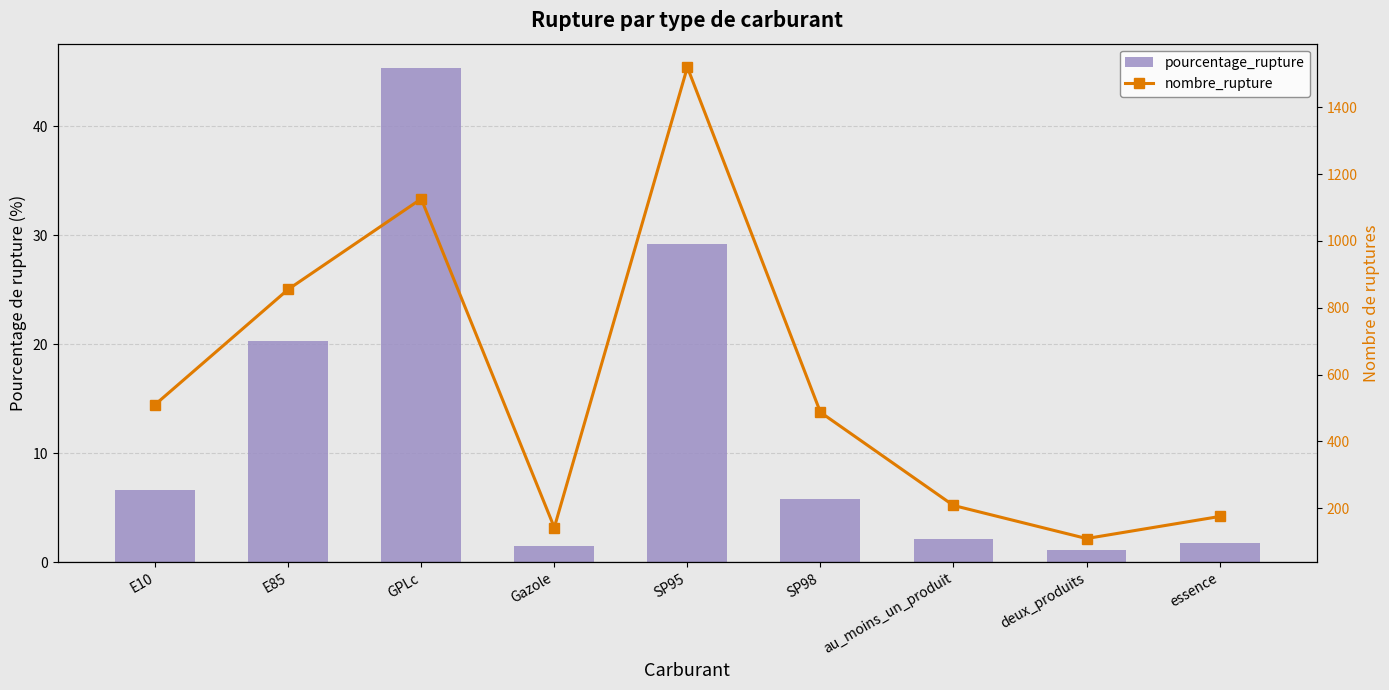

What is the spread (max minus min) of values at E85?

834.7